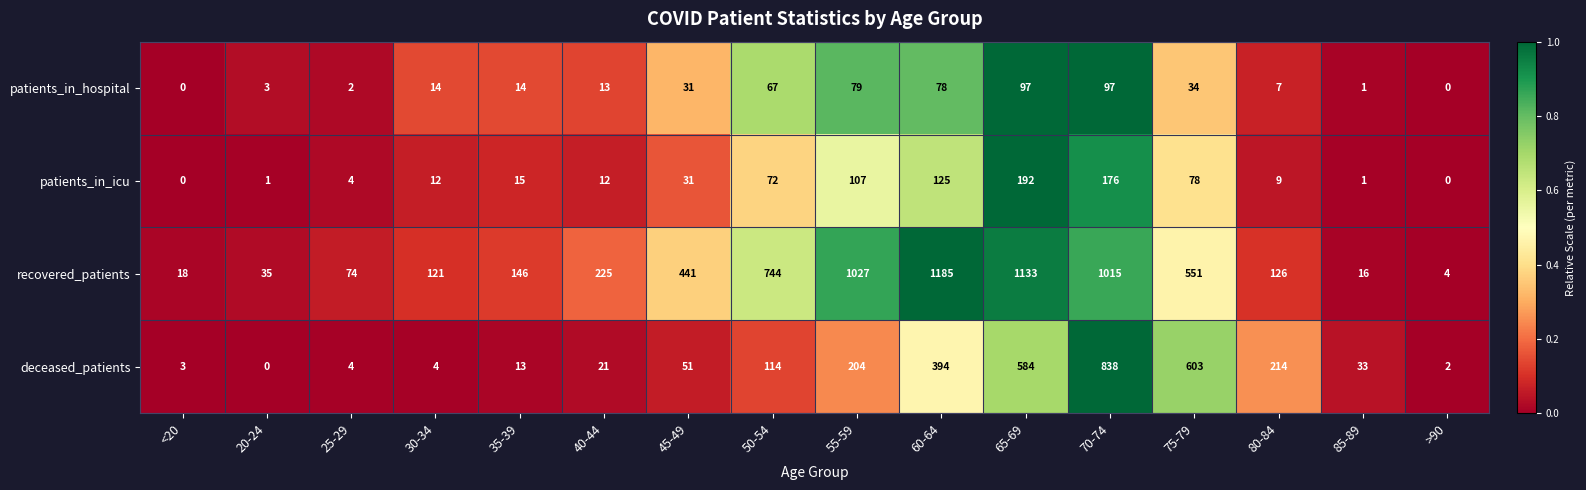

Rank the series at 50-54 from lowest to highest value.

patients_in_hospital, patients_in_icu, deceased_patients, recovered_patients